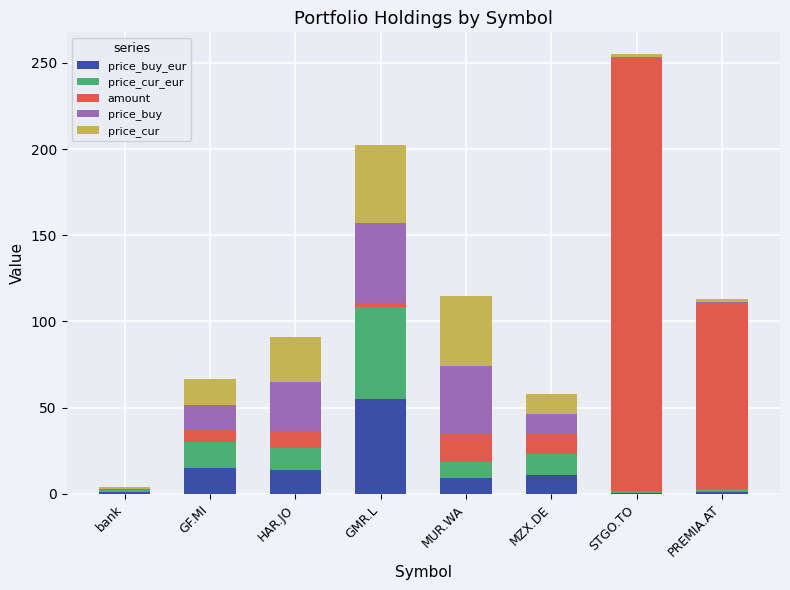

At which category is the sum across all series the highest?

STGO.TO